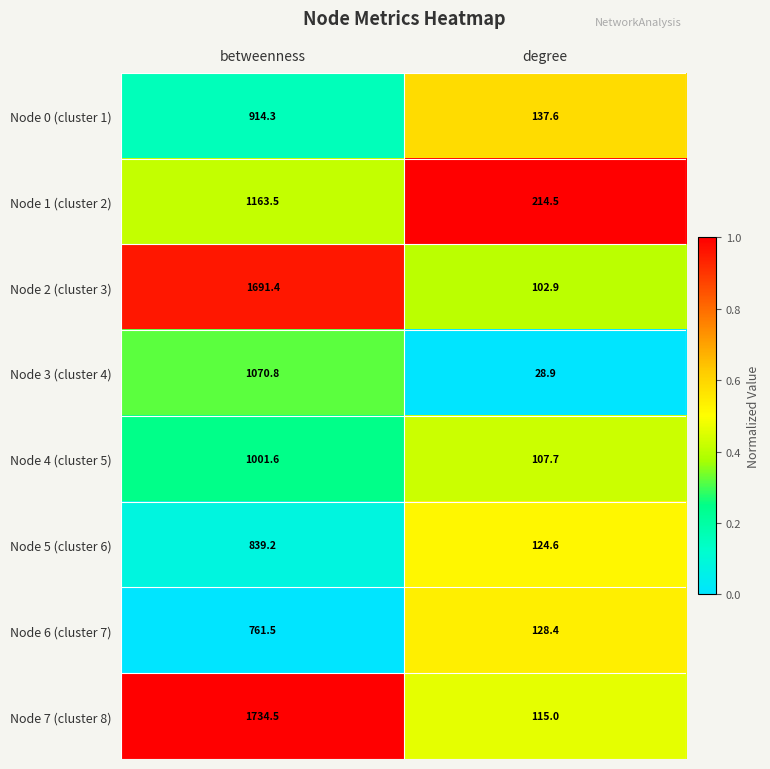

Which series has the widest spread of values?

Node 7 (cluster 8)